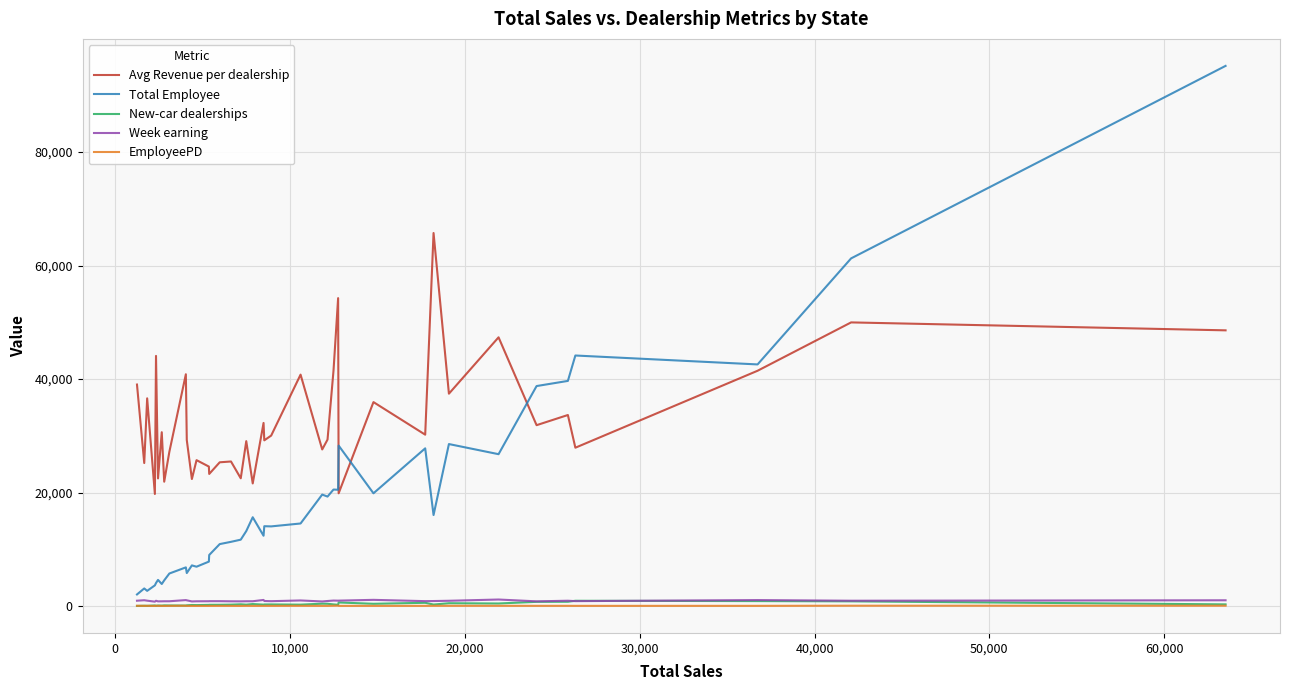

How many values in the Week earning series are below 903?

20